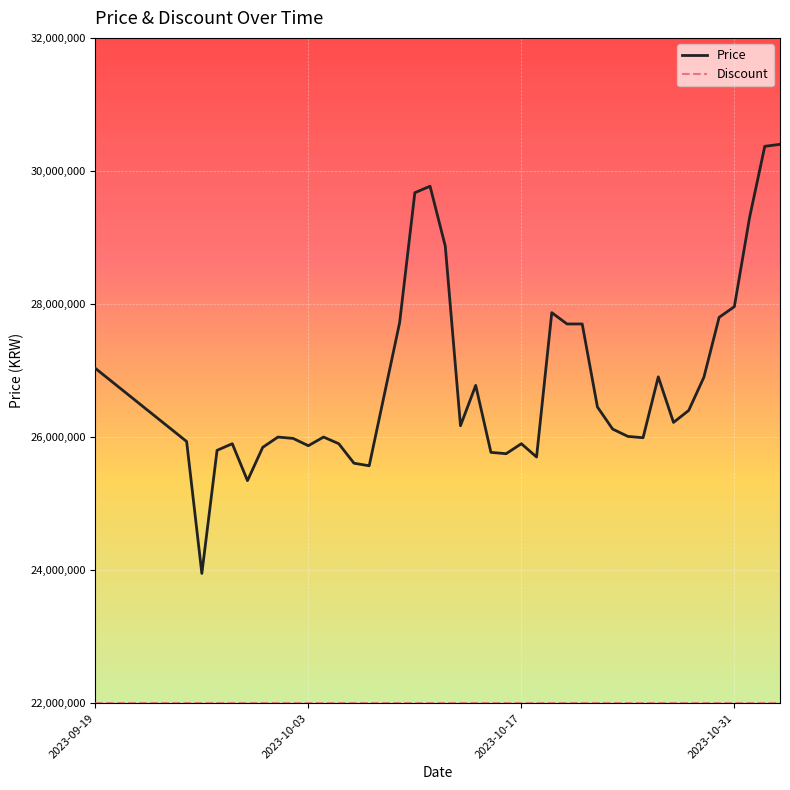

What is the smallest value displayed?

22000000